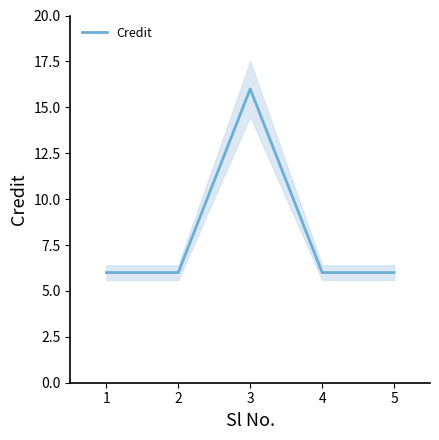

How many distinct data groups are displayed?

1